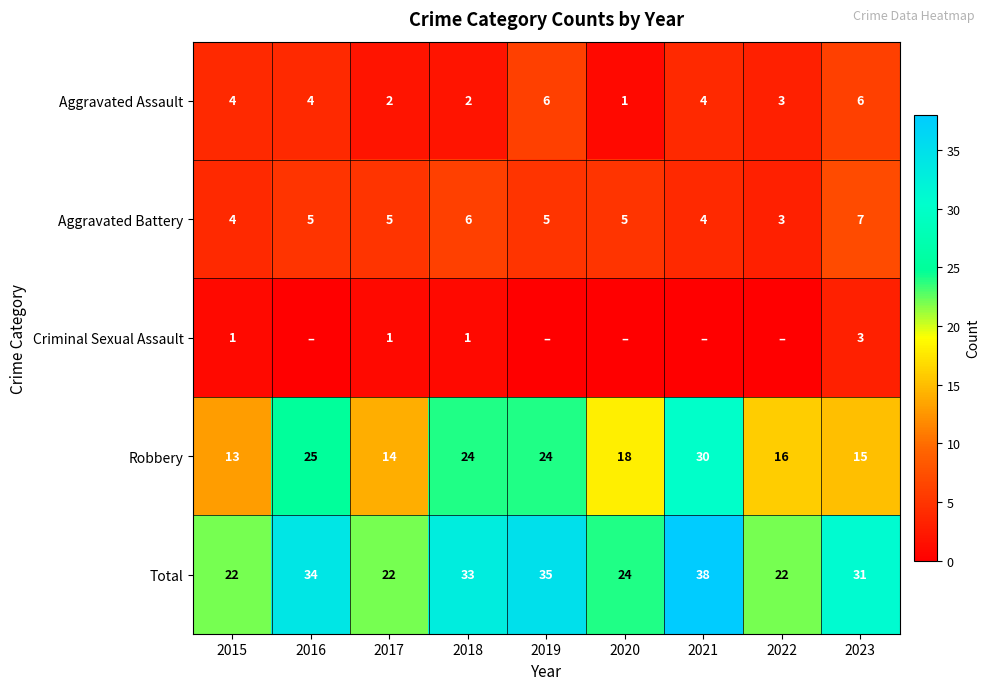

Is it true that Aggravated Battery equals 2 at 2016?

False